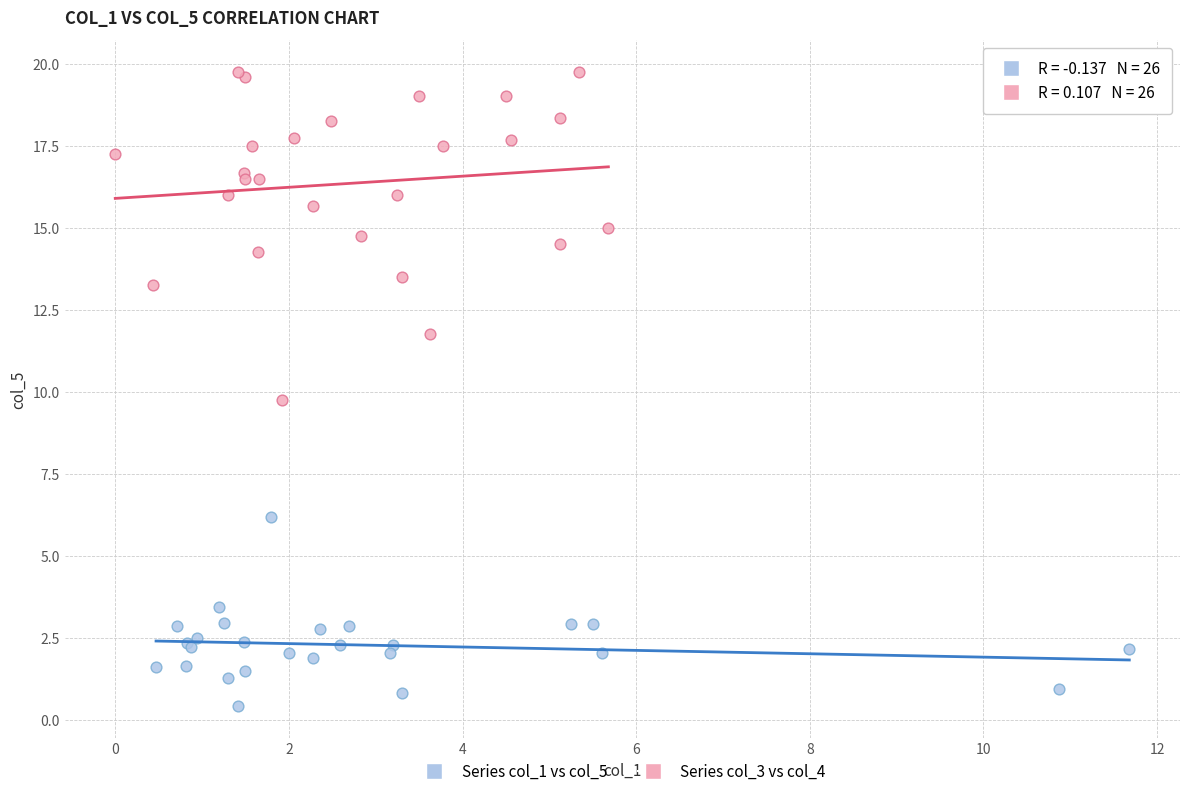

Which series contains the highest Y value?

Series col_3 vs col_4